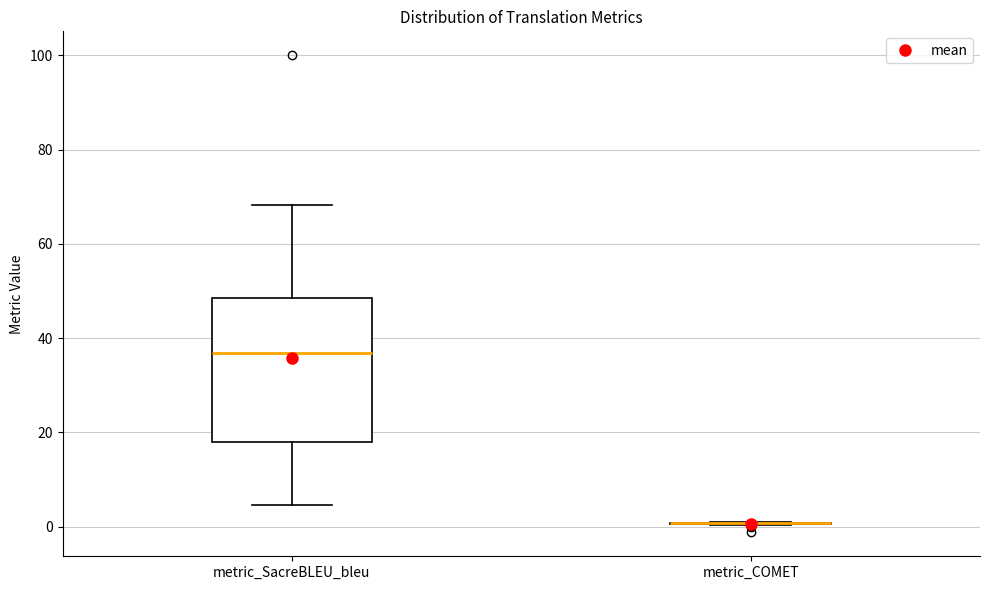

Reading left to right, read every box against the y-axis: the position of its median line, the range the box covers, and the ends of its whiskers. The values are not printed on the chart, so give them approximately, as read against the axis.

metric_SacreBLEU_bleu: median 36, box 18 to 48, whiskers 4 to 68
metric_COMET: box collapsed to a line at 0, whiskers 0 to 2